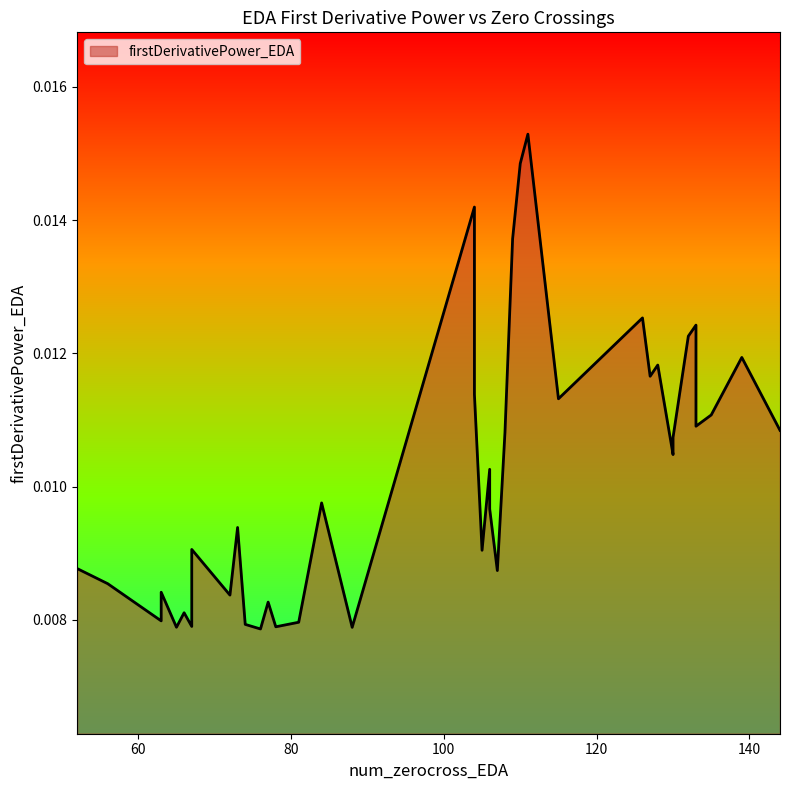

What is the label of the 22nd point from the right?

108